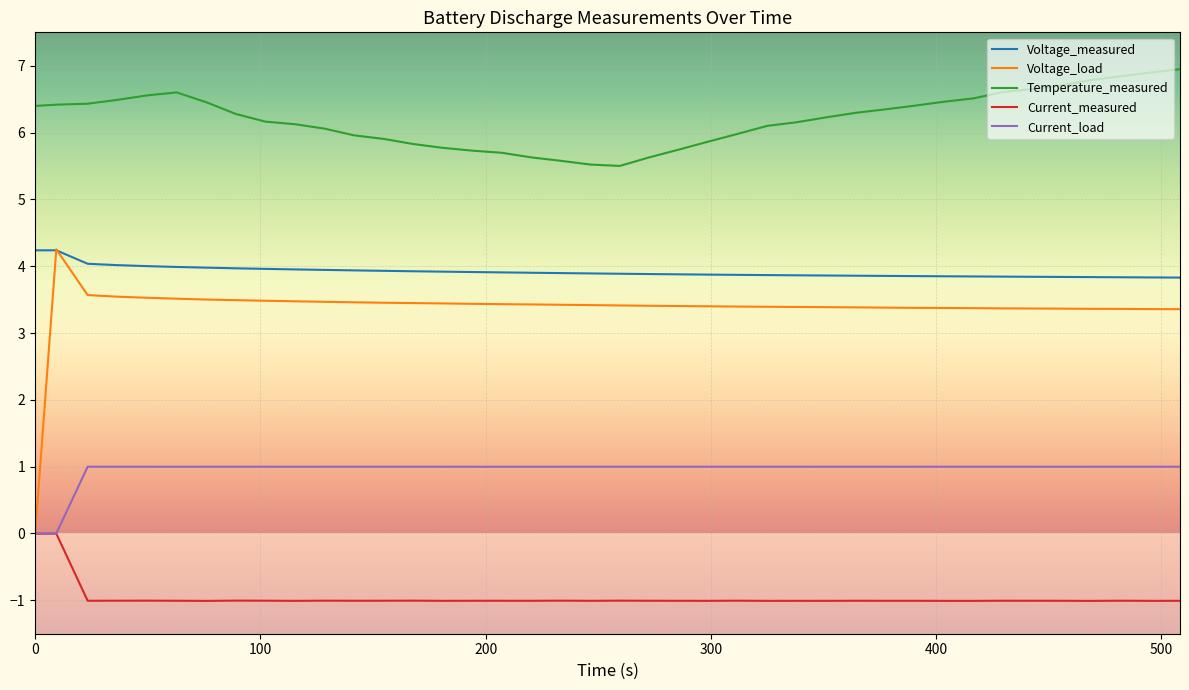

What are all the series names shown in the legend?

Voltage_measured, Voltage_load, Temperature_measured, Current_measured, Current_load